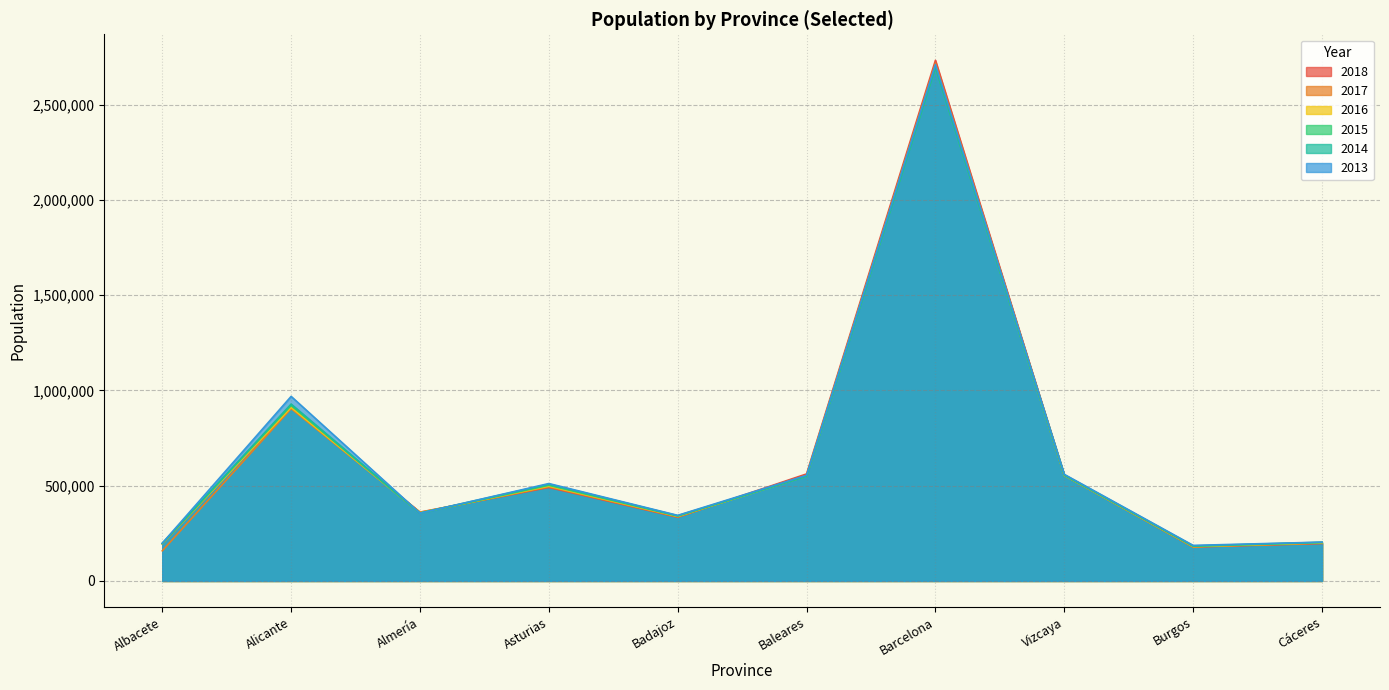

How many interior local valleys does the 2018 series have?

3